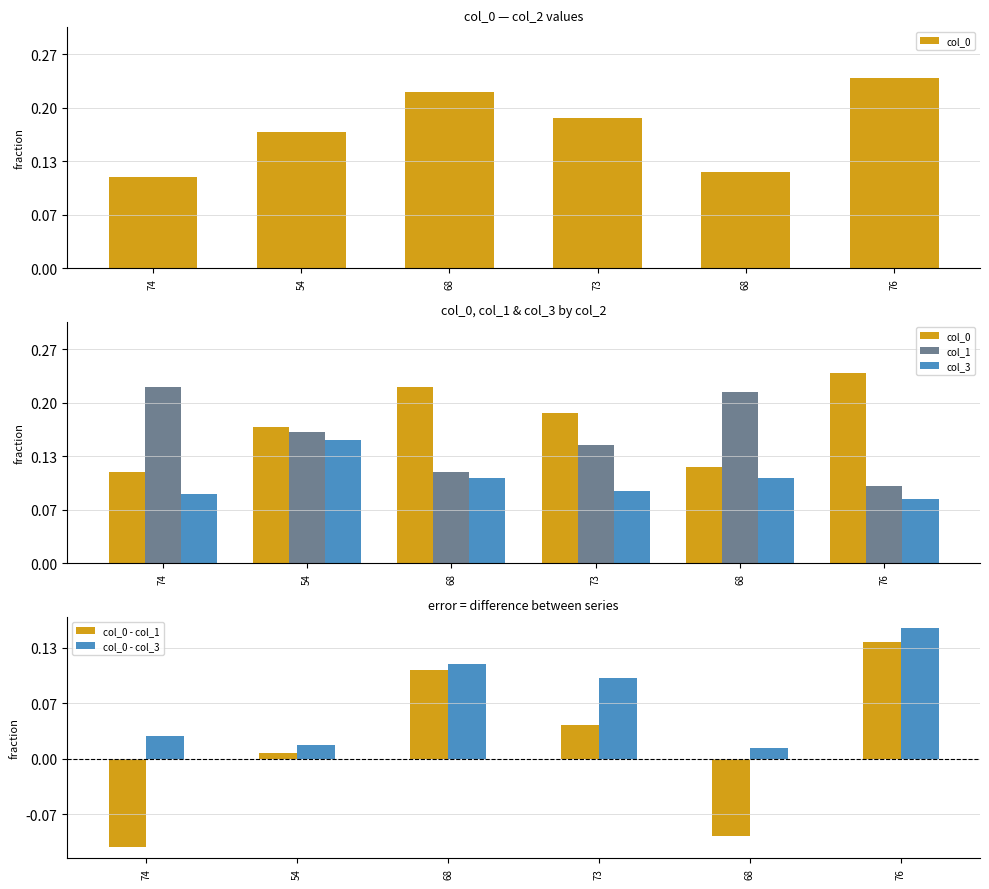

Between 76 and 54, which is larger?

76